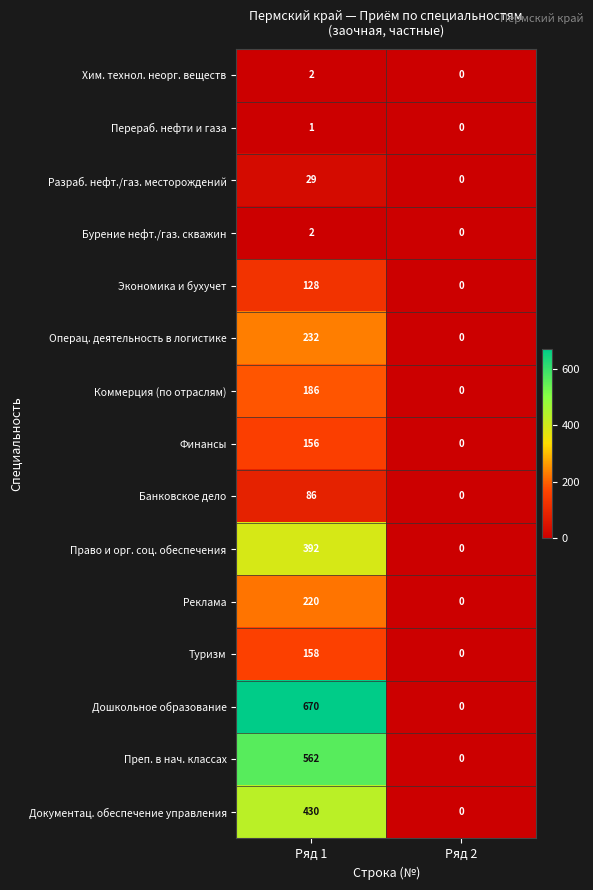

Is it true that Преп. в нач. классах equals 562 at Ряд 1?

True